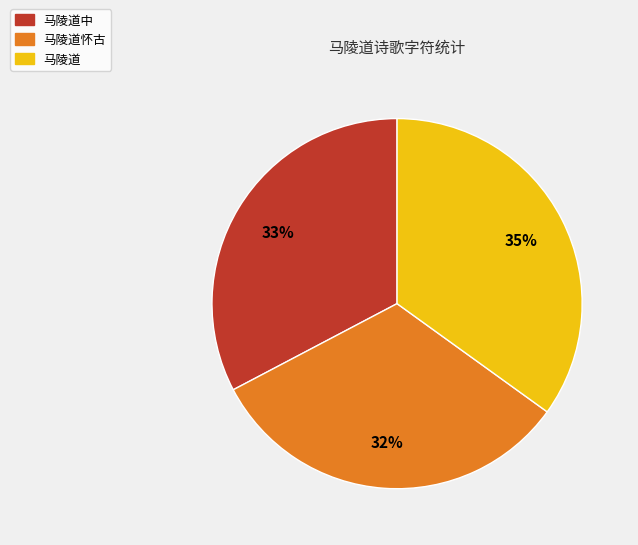

To the nearest percent, what is the difference between the largest and smallest slice percentages?

3%